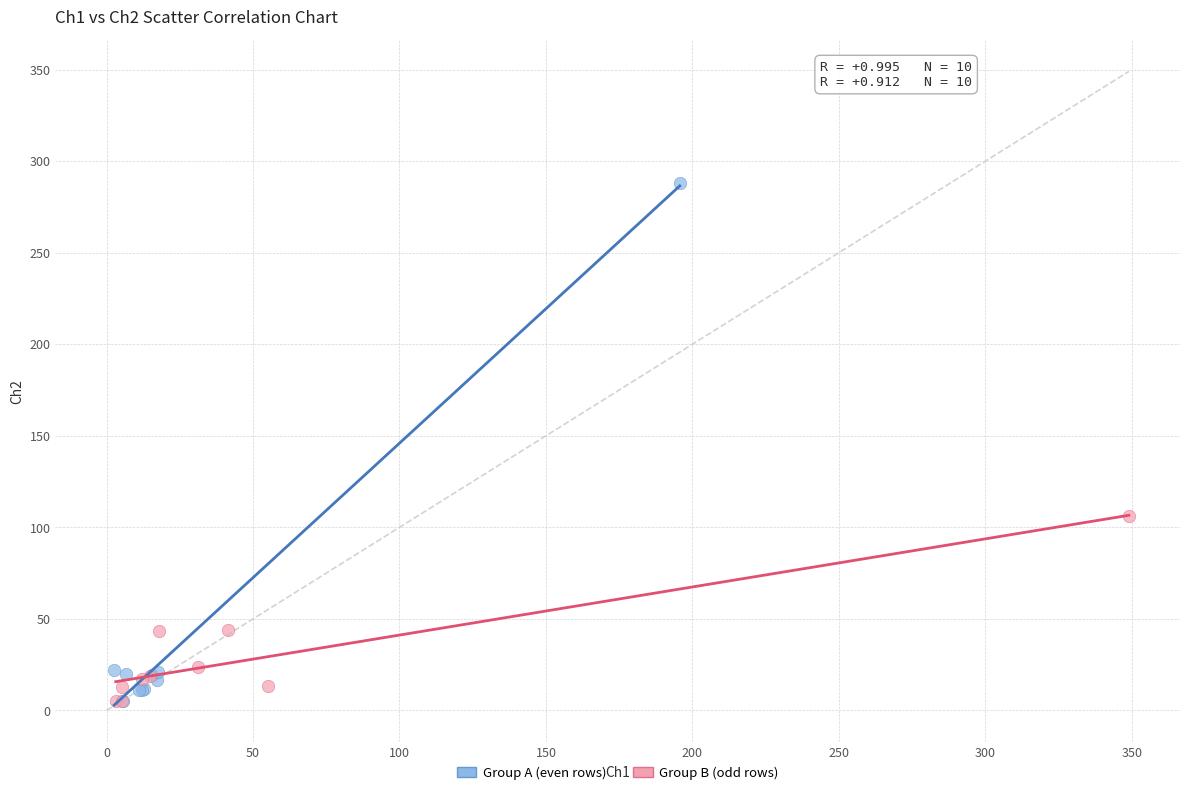

Which series contains the highest Y value?

Group A (even rows)